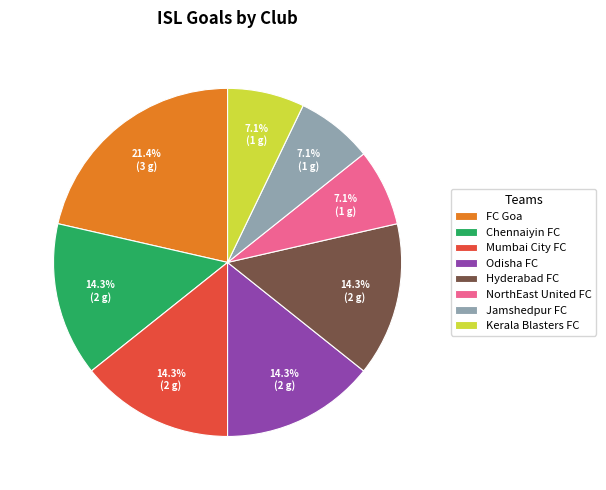

To the nearest percent, what is the difference between the largest and smallest slice percentages?

14%